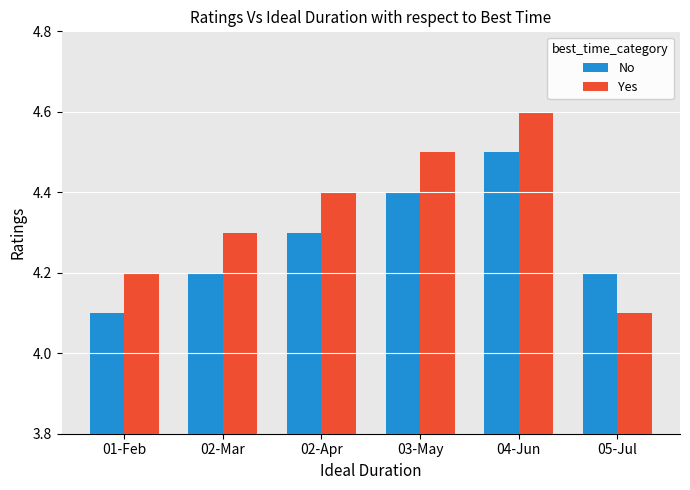

Which series has the widest spread of values?

Yes